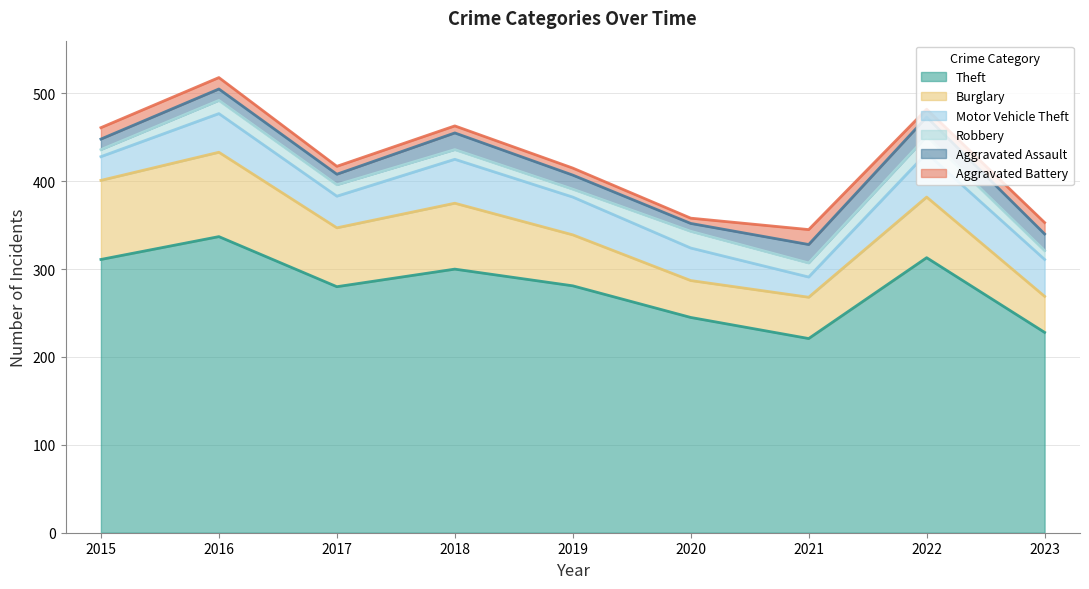

How many lines are shown in the chart?

6